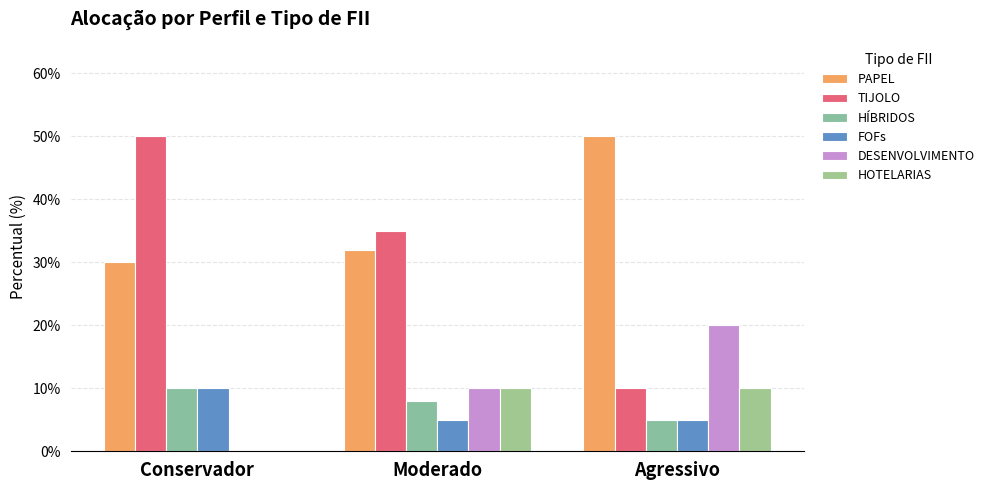

The value of PAPEL at Moderado is 0.3. True or false?

True